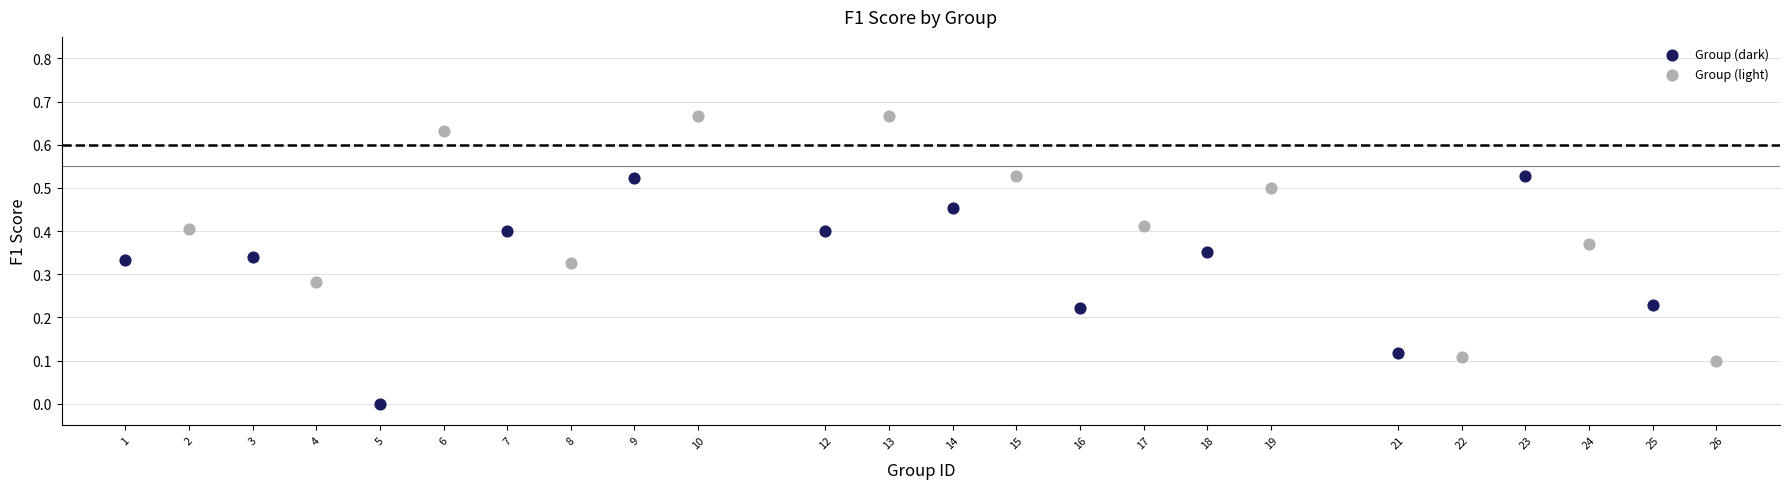

Which series reaches the minimum Y coordinate?

Group (dark)